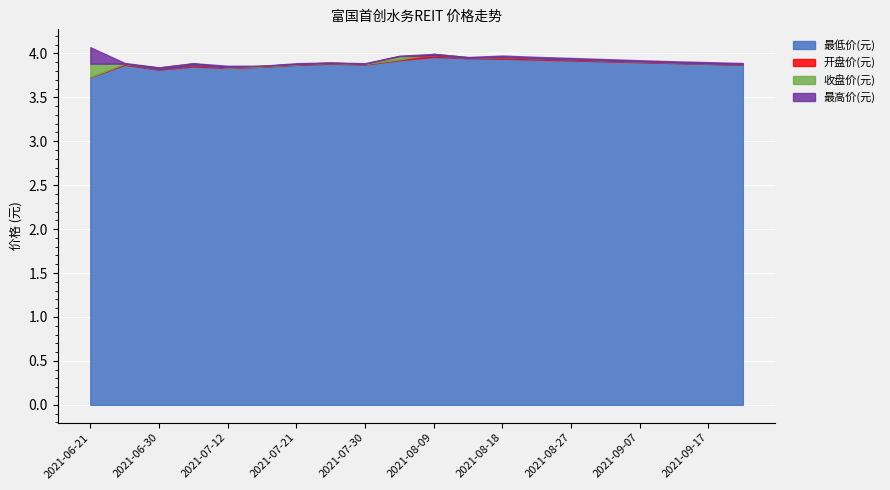

Between 2021-07-16 and 2021-07-30, which series saw the biggest shift?

最高价(元)